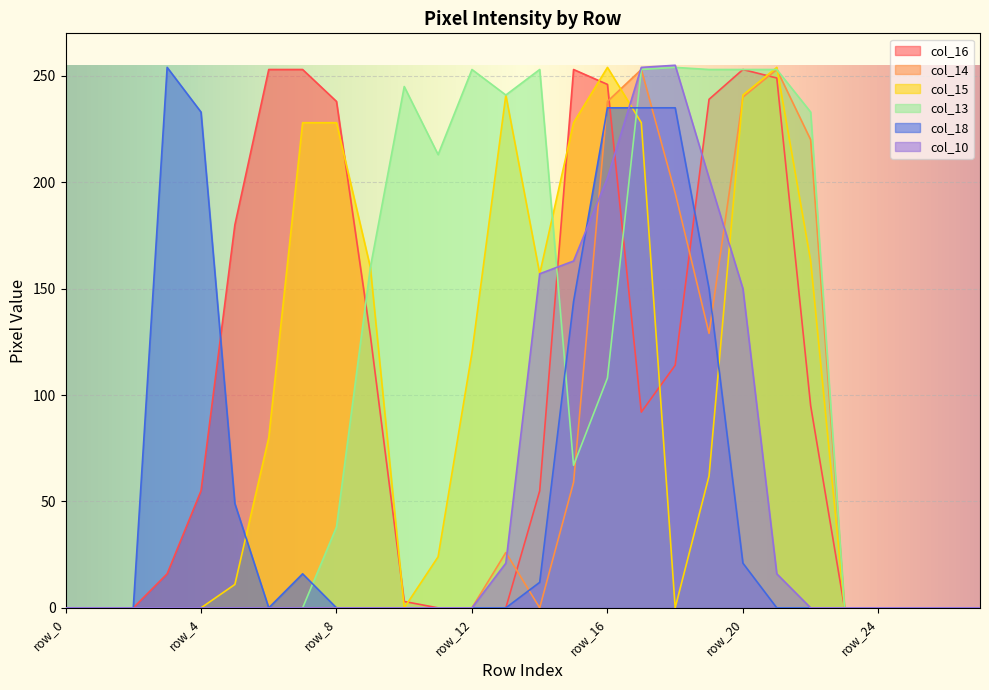

Reading right to left, list all the values displayed in this chart.

col_16: 0	0	0	0	0	95	249	253	239	114	92	246	253	55	0	0	0	3	128	238	253	253	180	55	16	0	0	0
col_14: 0	0	0	0	0	220	253	240	129	195	253	238	59	0	26	0	0	0	0	0	0	0	0	0	0	0	0	0
col_15: 0	0	0	0	0	163	254	241	62	0	228	254	228	157	241	120	24	0	160	228	228	80	11	0	0	0	0	0
col_13: 0	0	0	0	0	233	253	253	253	254	253	108	67	253	241	253	213	245	160	38	0	0	0	0	0	0	0	0
col_18: 0	0	0	0	0	0	0	21	150	235	235	235	144	12	0	0	0	0	0	0	16	0	49	233	254	0	0	0
col_10: 0	0	0	0	0	0	16	150	202	255	254	202	163	157	21	0	0	0	0	0	0	0	0	0	0	0	0	0